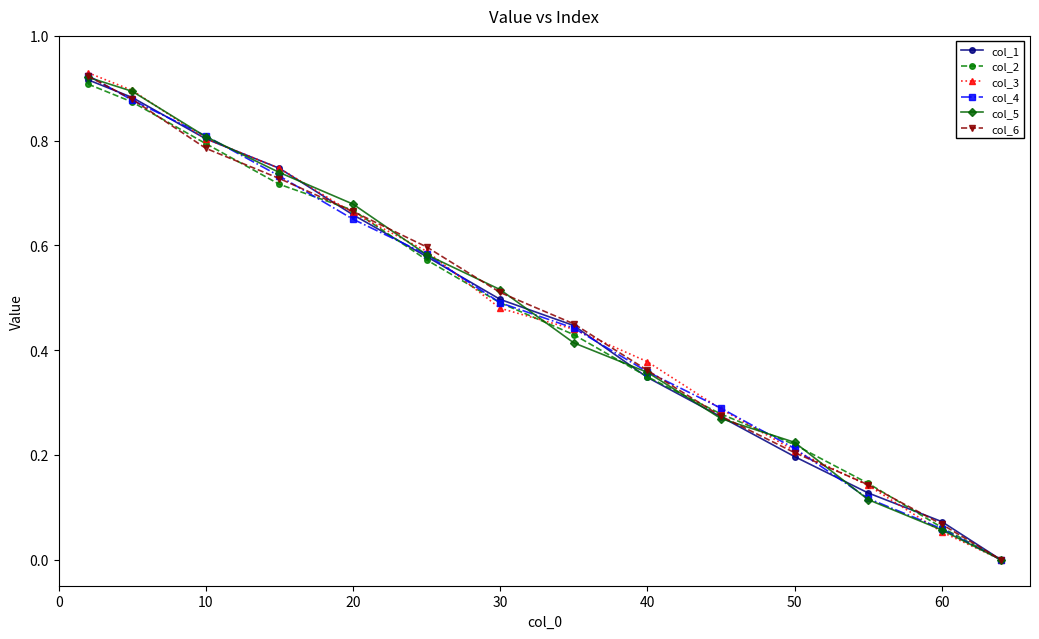

What is the sum of all col_3 values?

6.6